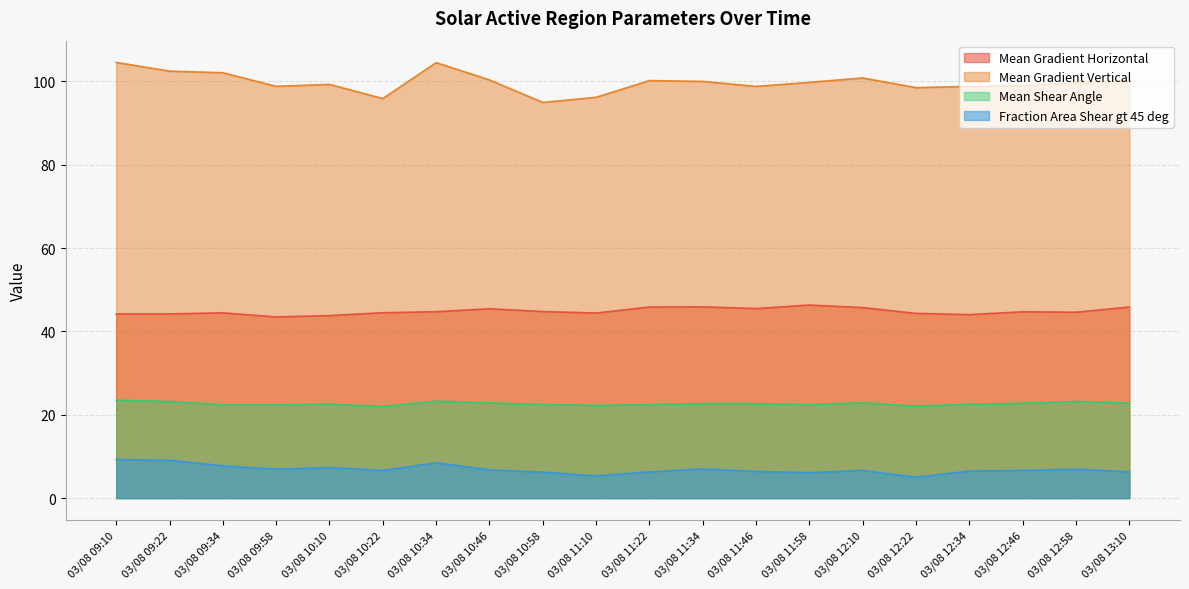

What is the sum of all Fraction Area Shear gt 45 deg values?

137.7